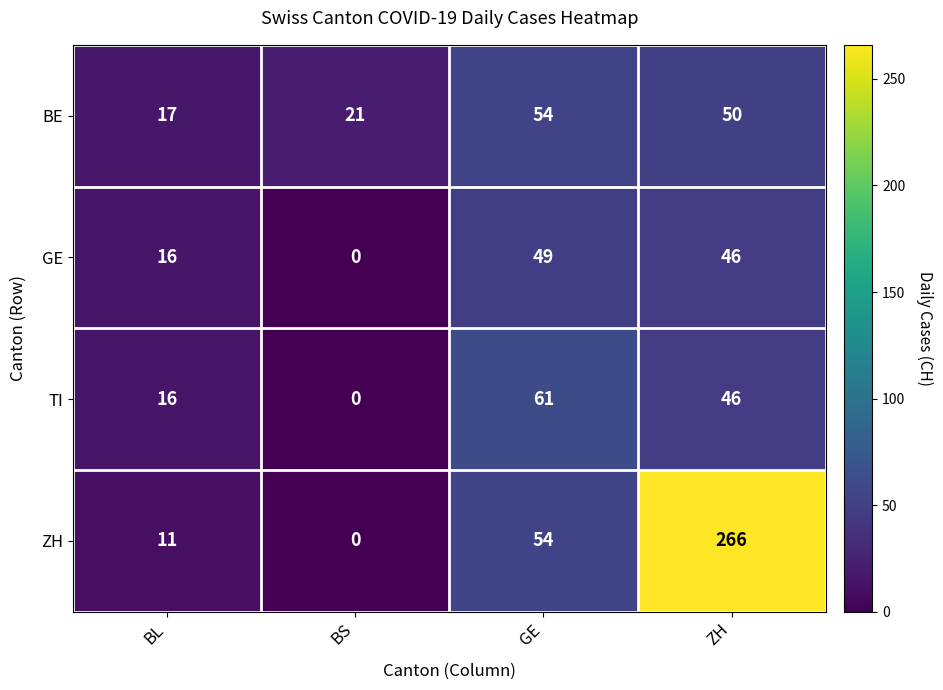

At how many categories does at least one series exceed 262?

1